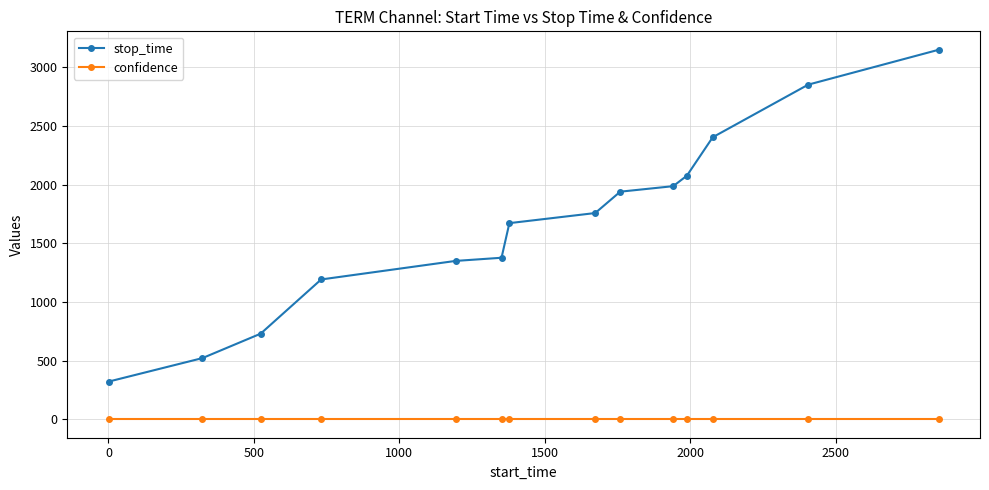

What is the average value of the stop_time series?

1666.5